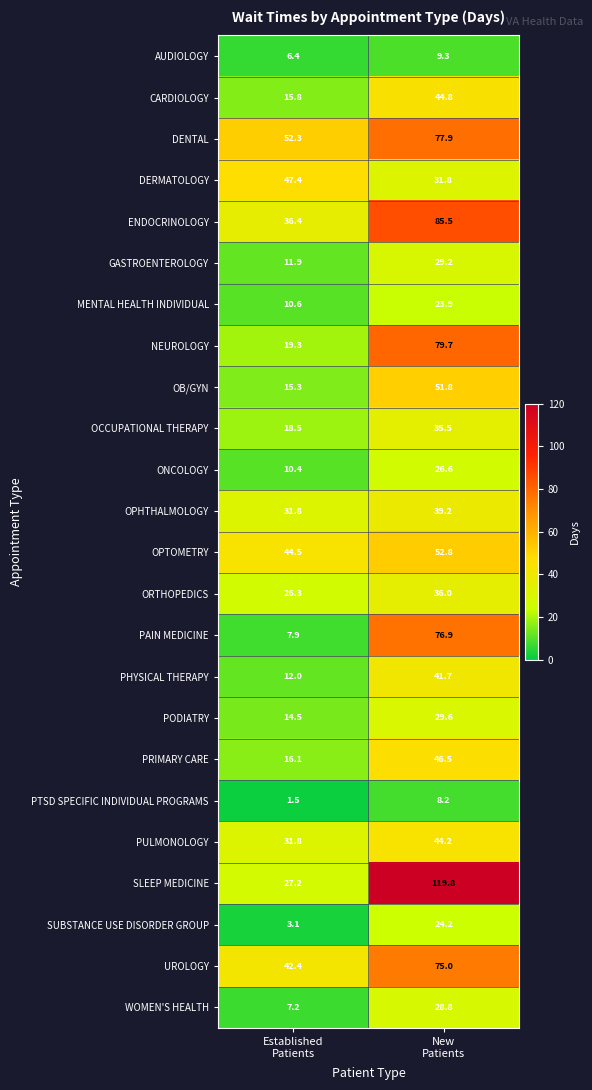

What is the minimum value shown in the chart?

1.5